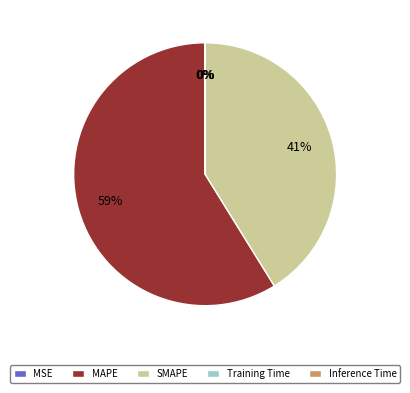

Which slice represents more than half of the pie?

MAPE